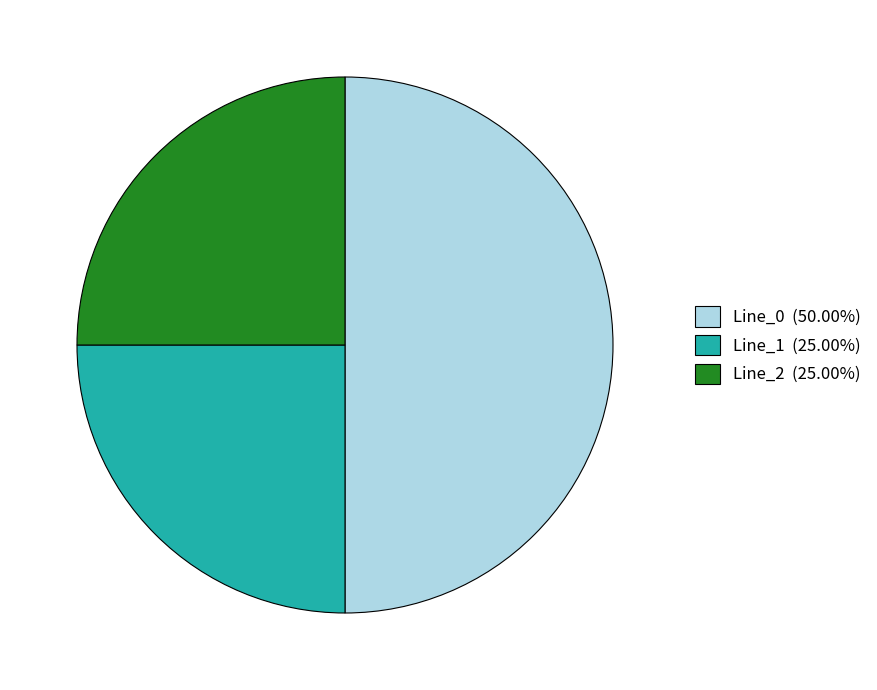

Is the sum of Line_0 (50.00%) and Line_2 (25.00%) greater than half?

Yes